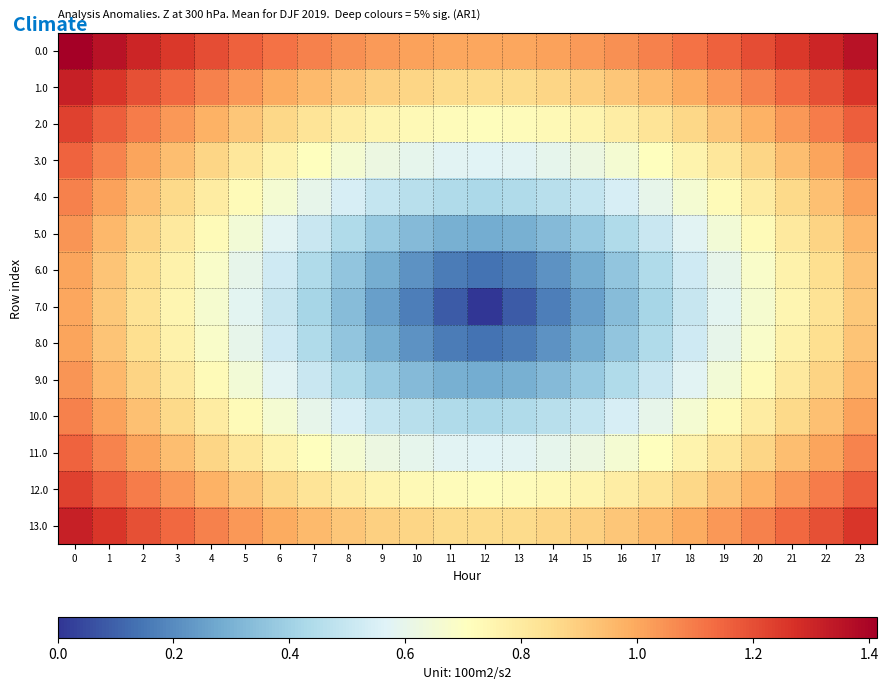

Which series changed the most between 16 and 17?

7.0